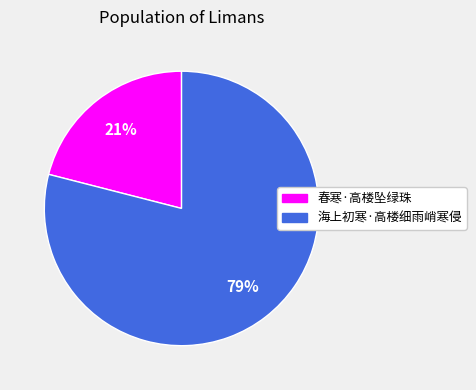

Is there any slice that represents more than half of the pie?

Yes